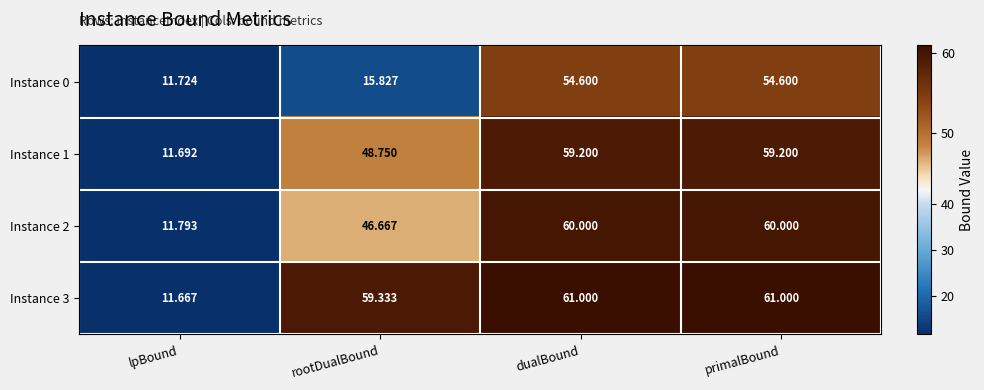

Which series has the largest range (max minus min)?

Instance 3